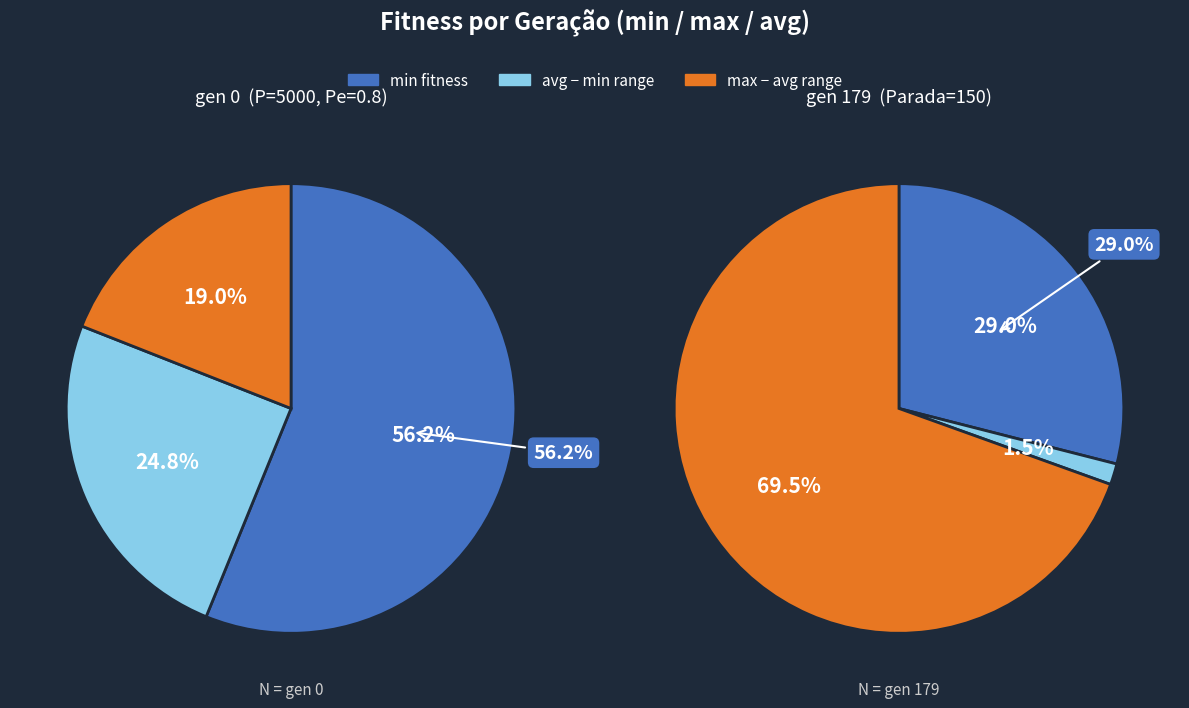

To the nearest percent, what is the average slice percentage?

33%